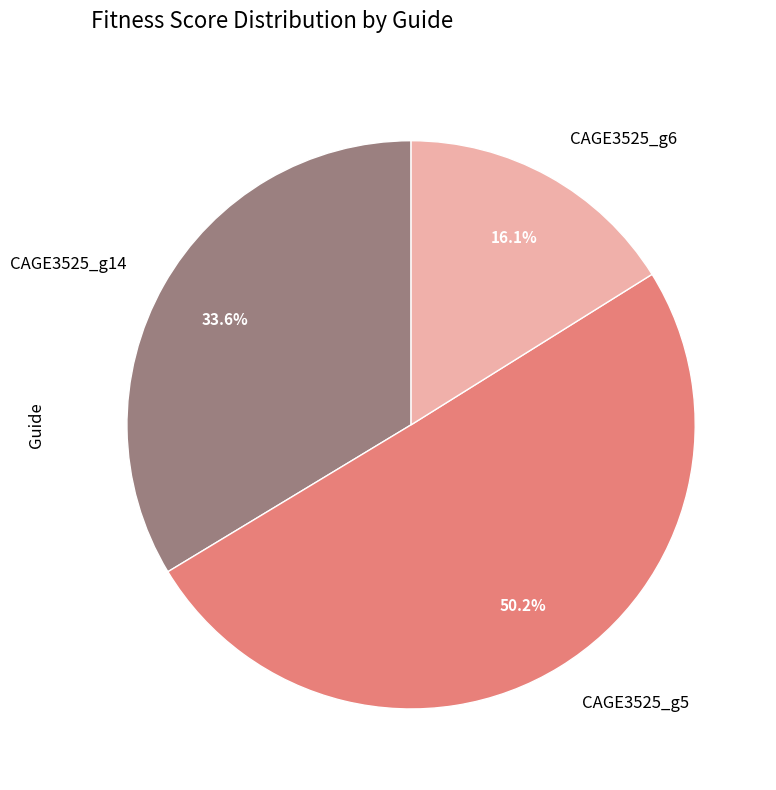

To the nearest percent, what percentage of the pie is CAGE3525_g14?

34%